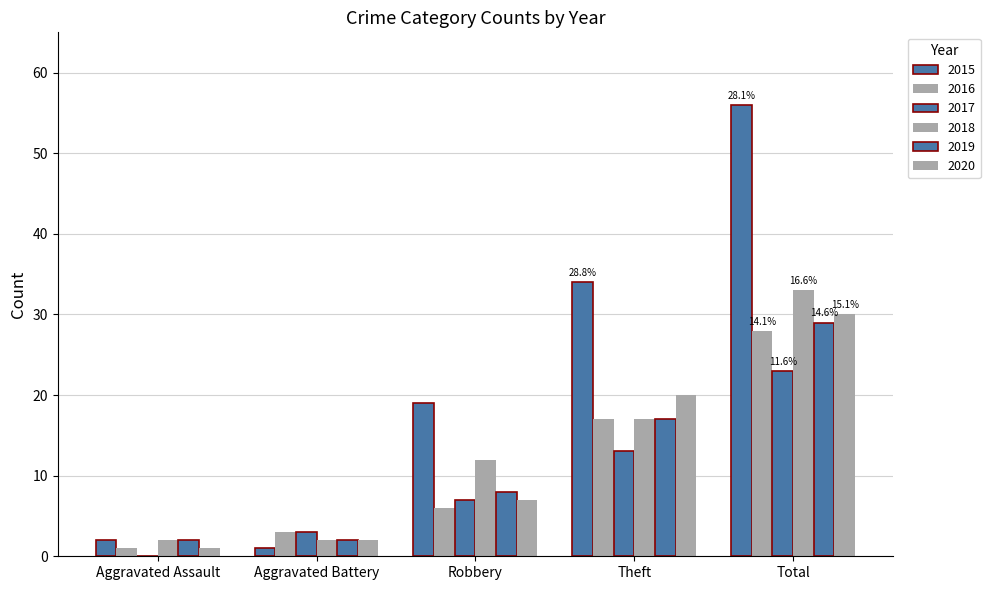

Are the bars horizontal?

No